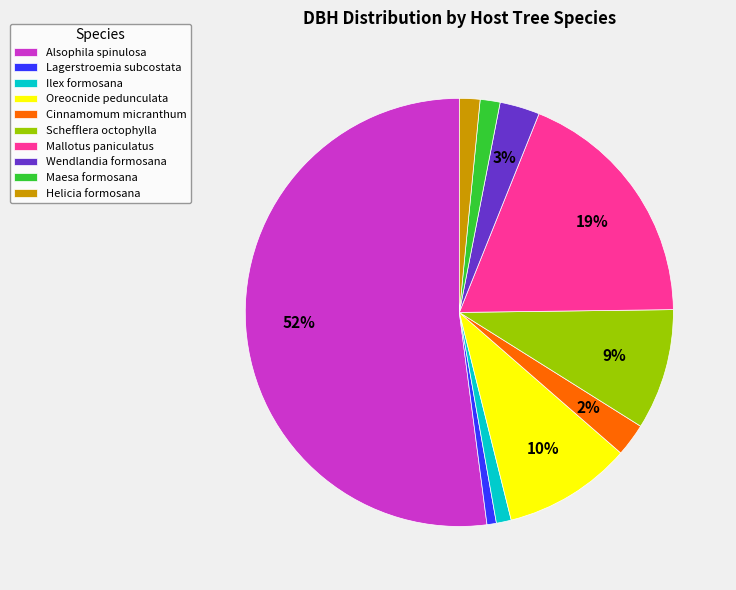

Is it true that Lagerstroemia subcostata is 12% of the pie?

False